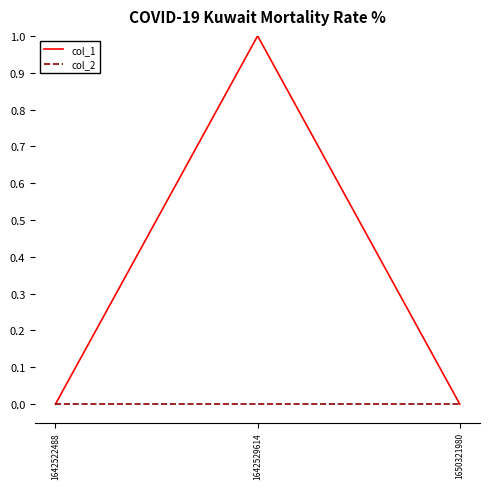

List the series in order of their peak value, highest first.

col_1, col_2